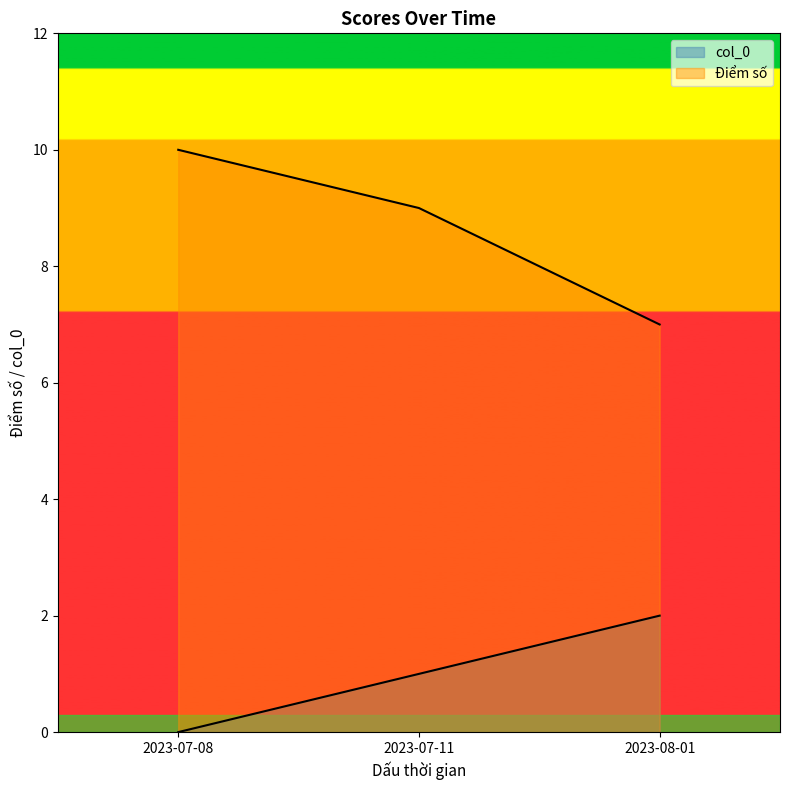

How many categories are shown in the chart?

3